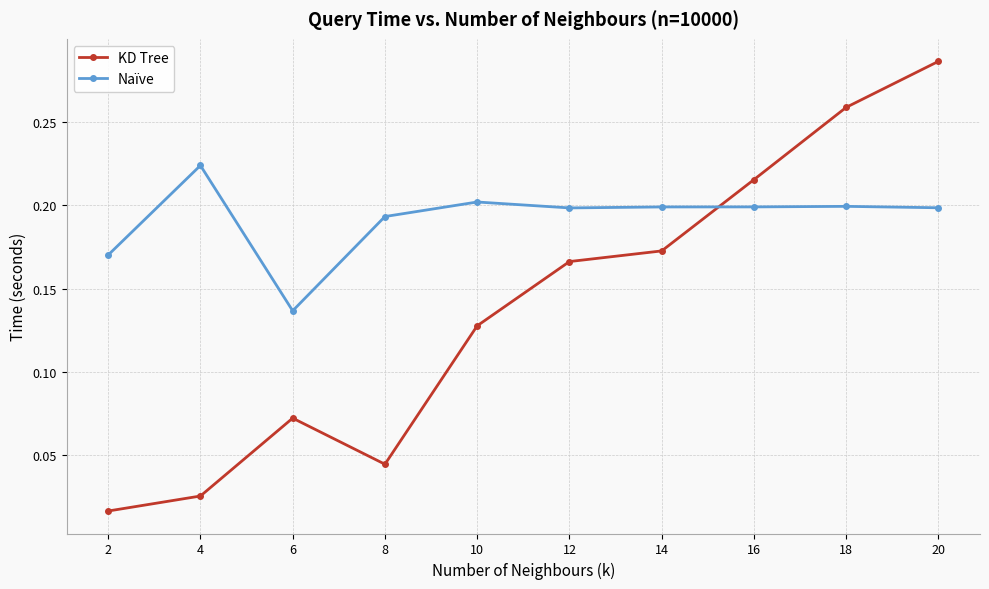

Rank the series by their maximum value, from lowest to highest.

Naïve, KD Tree